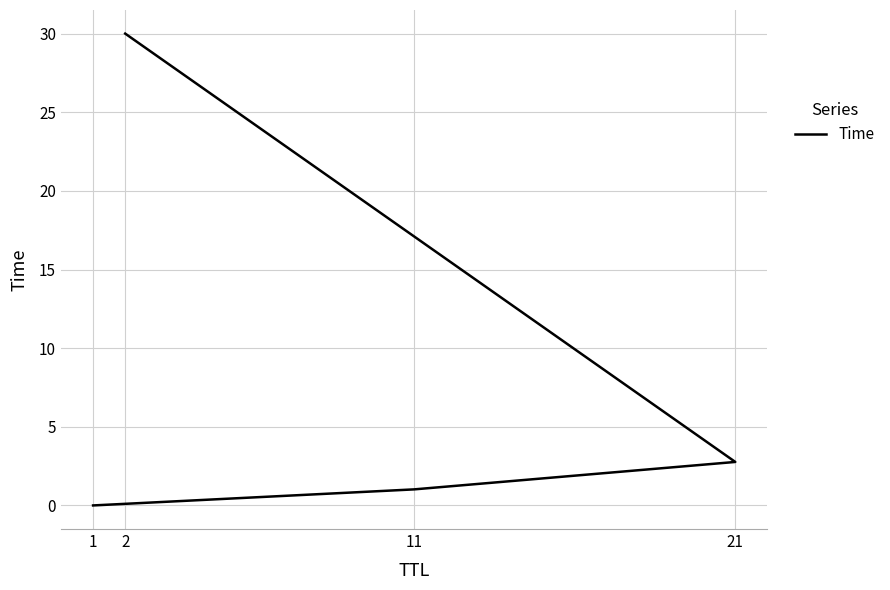

How many data points are less than 2?

2